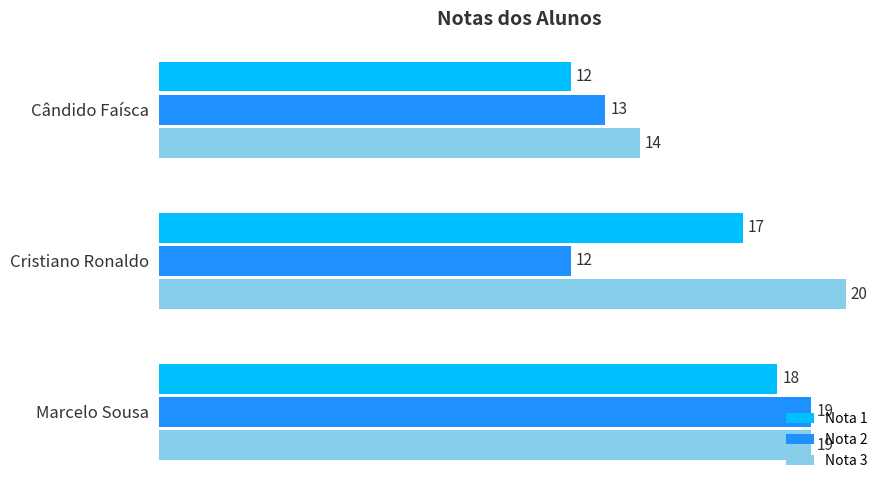

What is the total value across all series at Cândido Faísca?

39